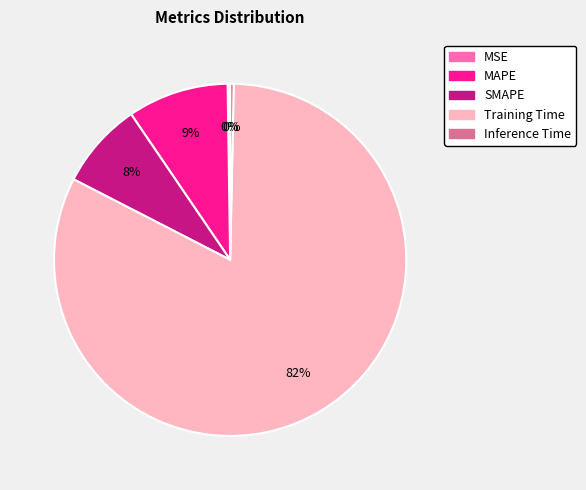

Which slice is the largest?

Training Time